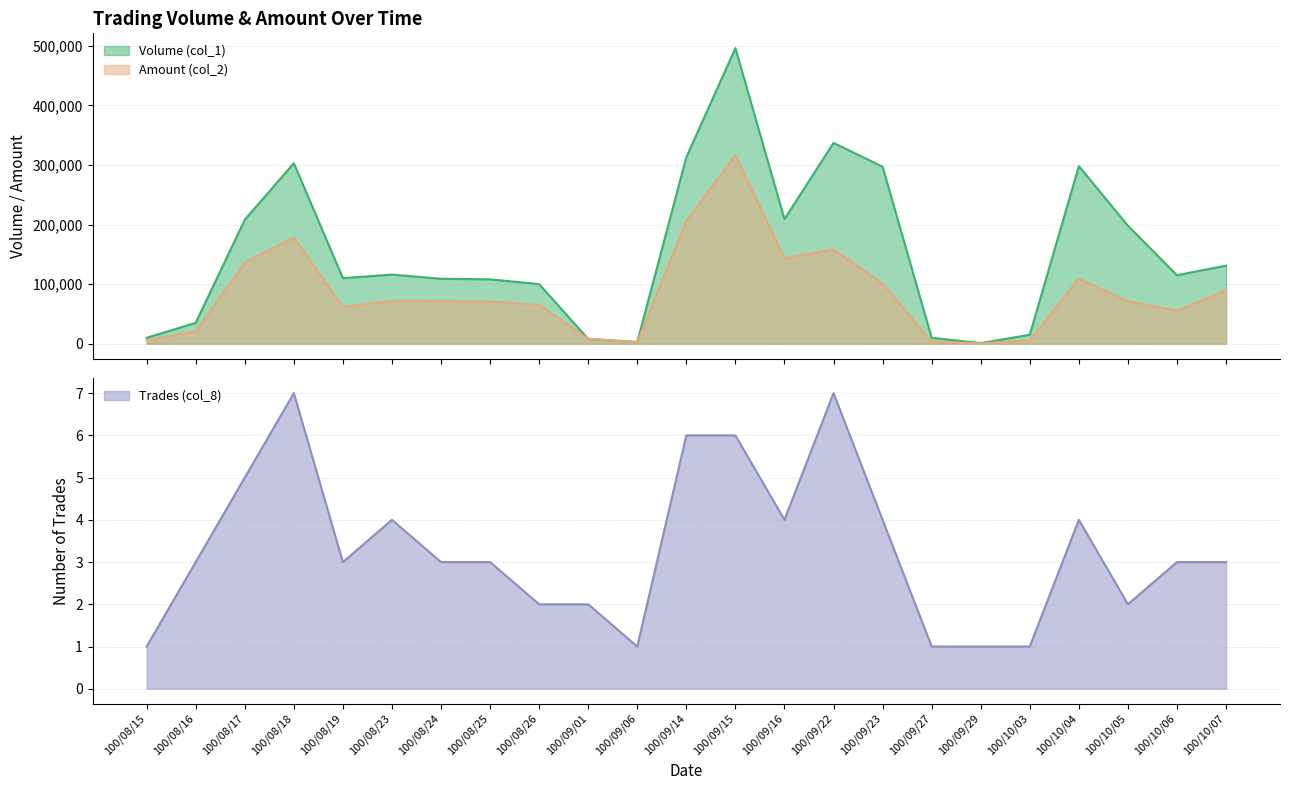

Which series has the largest total across all categories?

Volume (col_1)